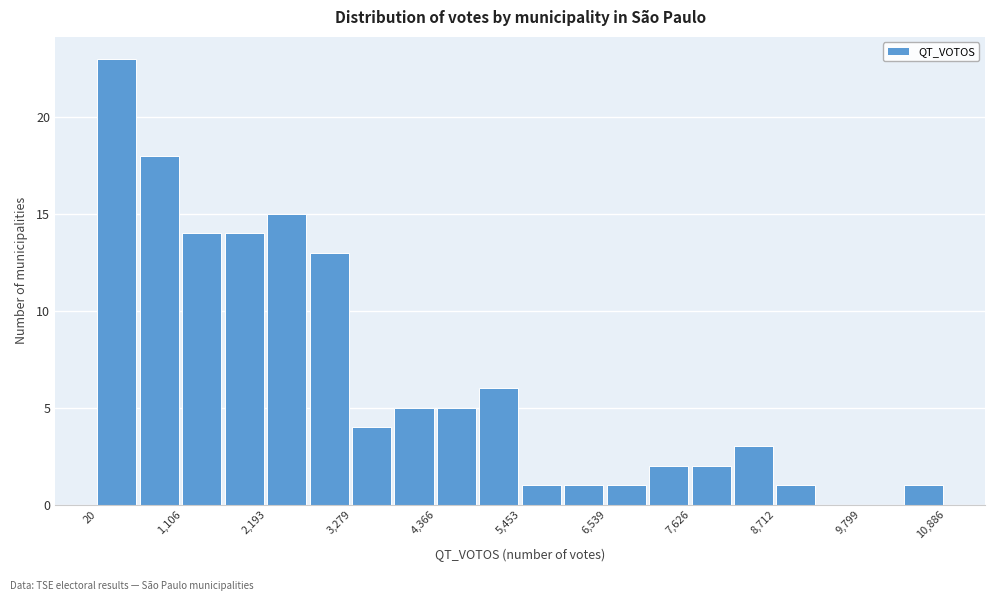

Read against the x-axis, roughly where is the centre of the tallest bar?

200